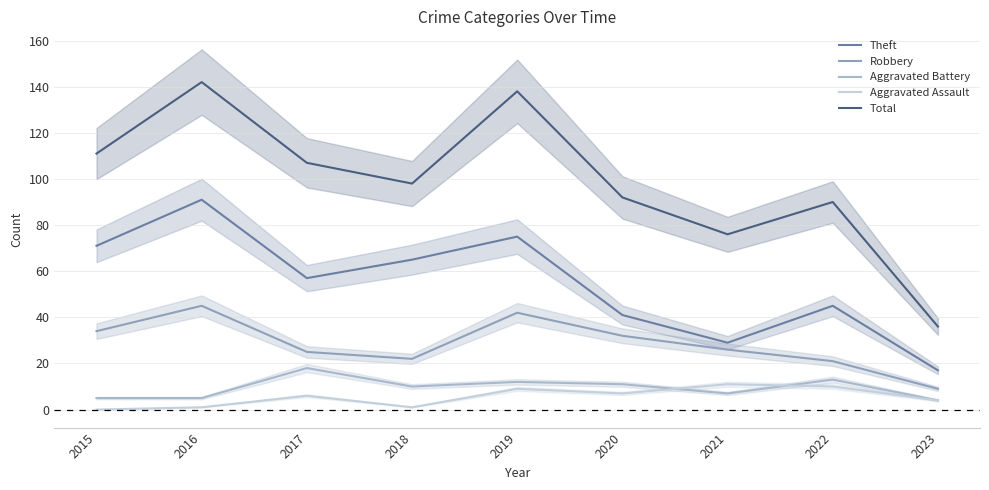

At which label is Aggravated Battery closest to 11?

2020